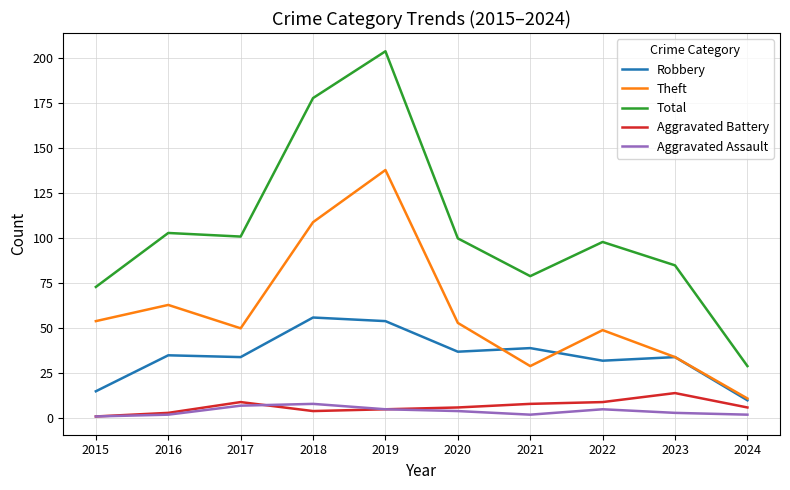

What are all the series names shown in the legend?

Robbery, Theft, Total, Aggravated Battery, Aggravated Assault